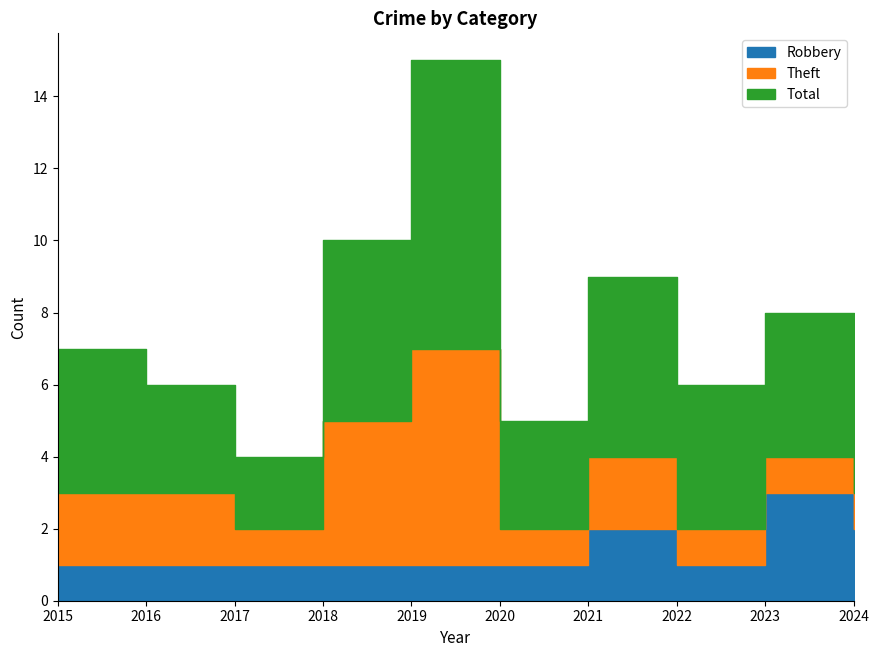

Where is Theft nearest to the value 3?

2015